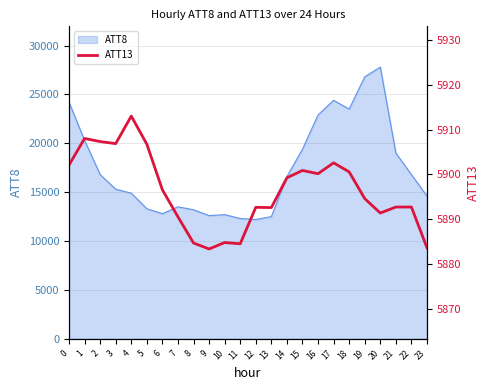

How many points are lower than both their immediate neighbors (excluding endpoints)?

6